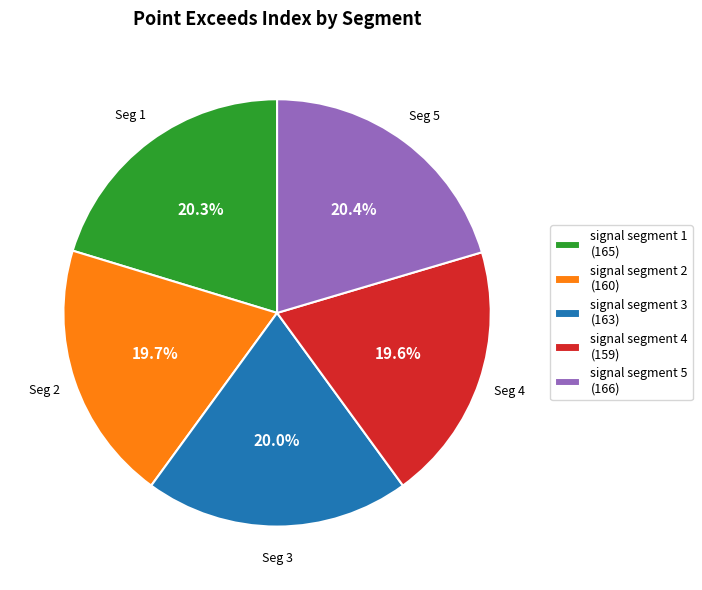

How much of the chart is everything except signal segment 5 (166)?

79.6%